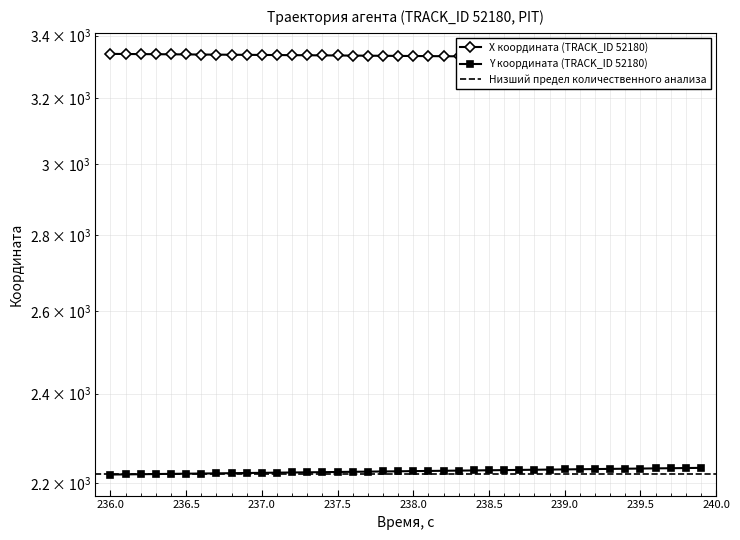

What is the sum of the X values at 239.0 and 236.5?

6668.7